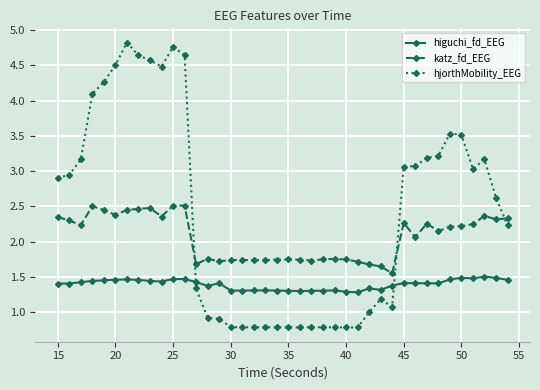

What is the greatest value displayed?

4.8